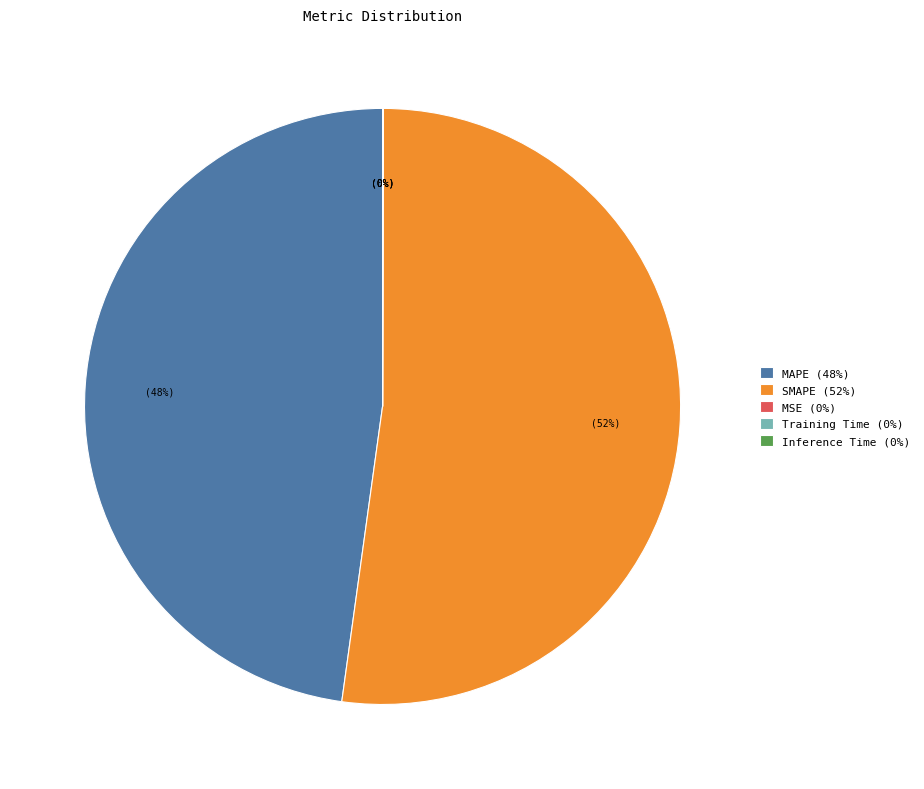

Which slice represents more than half of the pie?

SMAPE